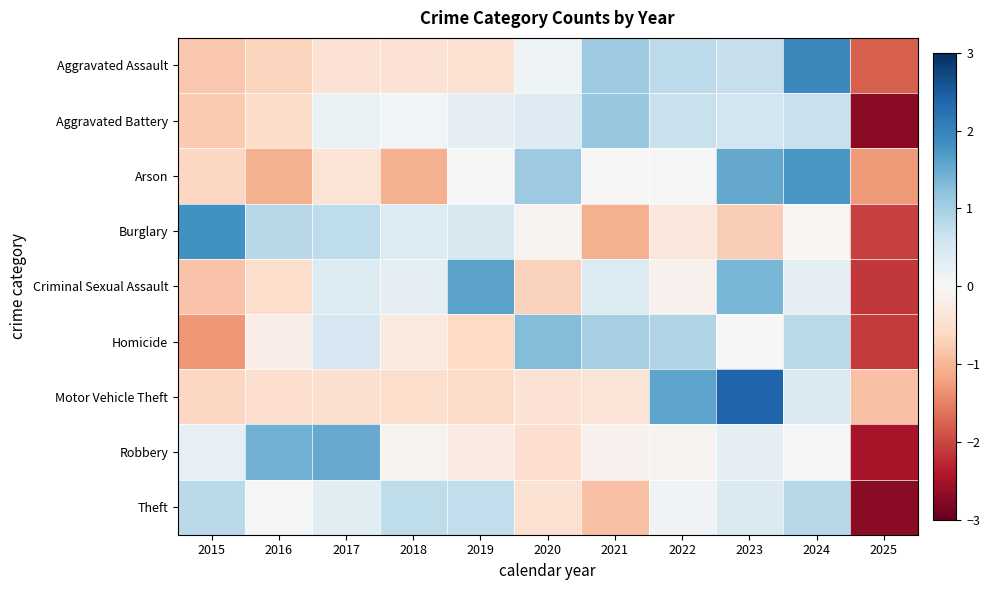

What is the spread (max minus min) of values at 2023?

3.1